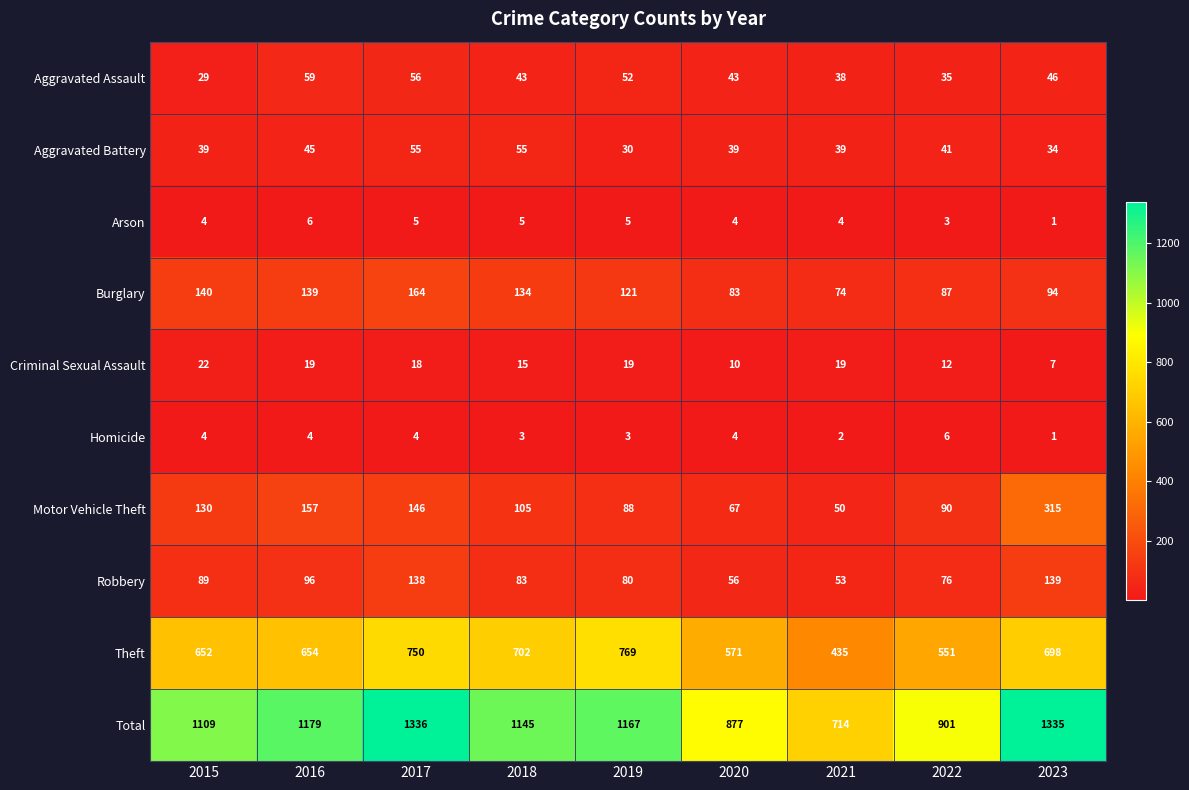

Between 2016 and 2019, which series saw the biggest shift?

Theft